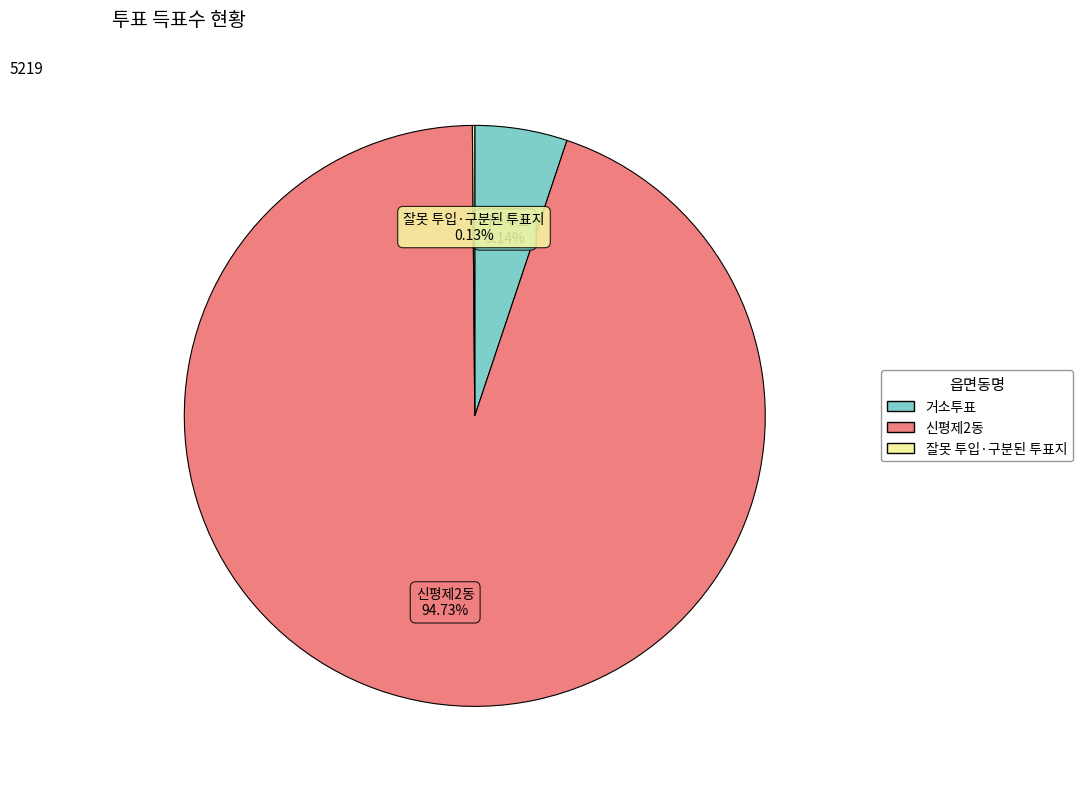

To the nearest percent, what is the difference between the largest and smallest slice percentages?

95%